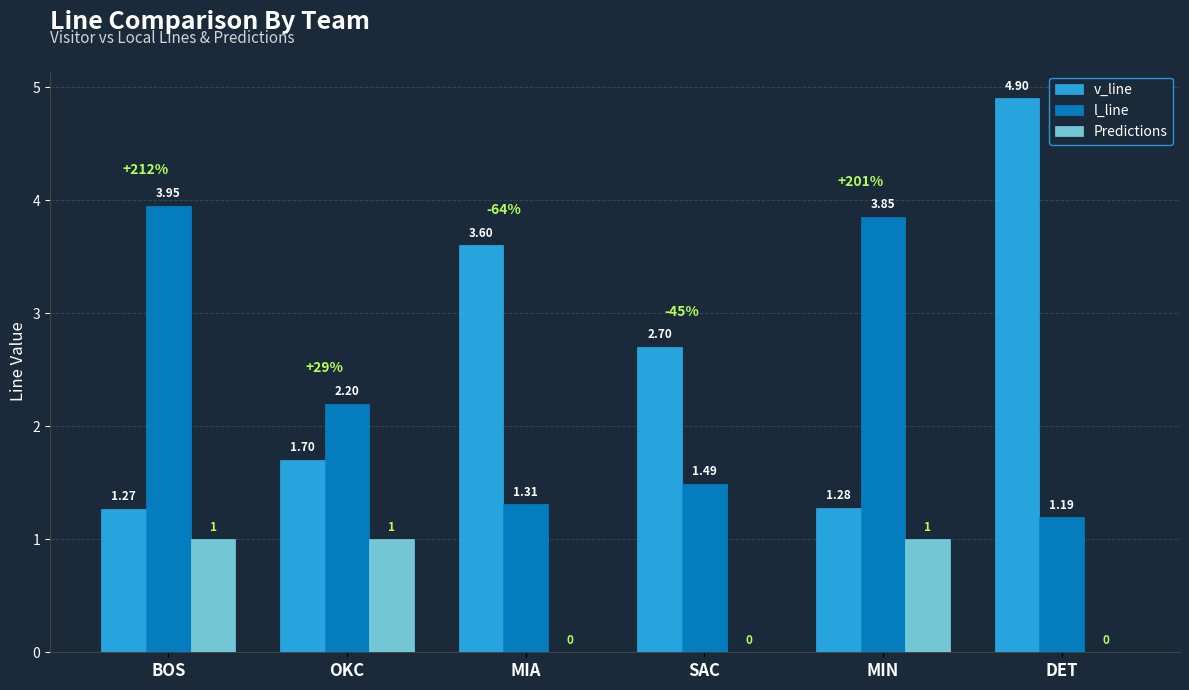

What is the sum of all Predictions values?

3.0